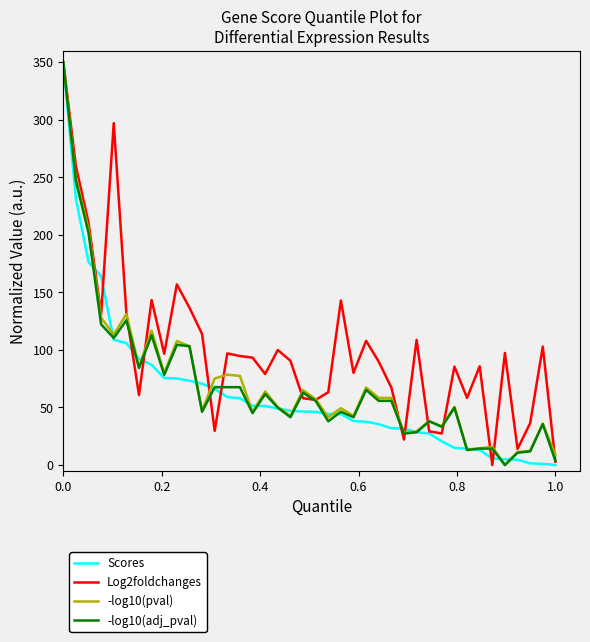

Which series has the largest total across all categories?

Log2foldchanges